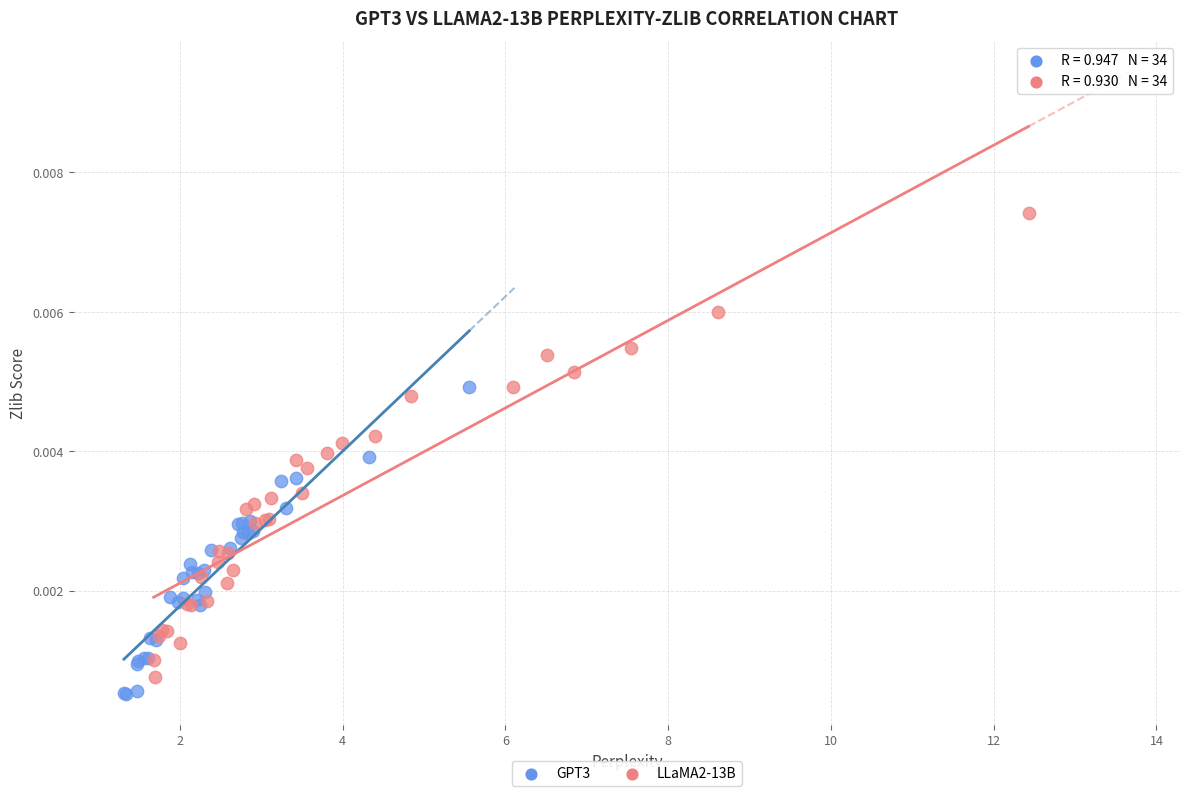

Which series has the widest spread of Y values?

LLaMA2-13B